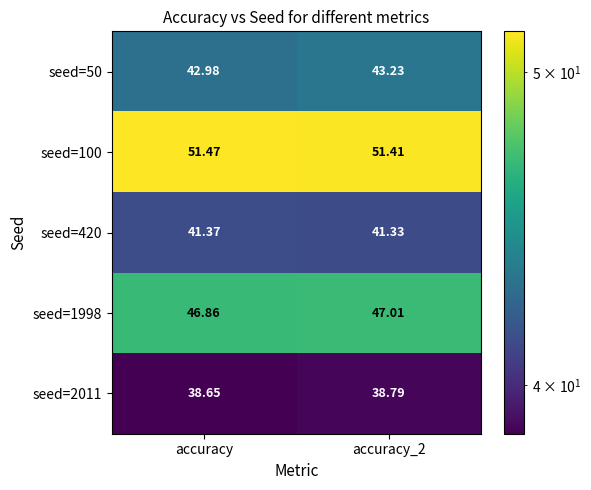

What is the spread (max minus min) of values at accuracy_2?

12.6